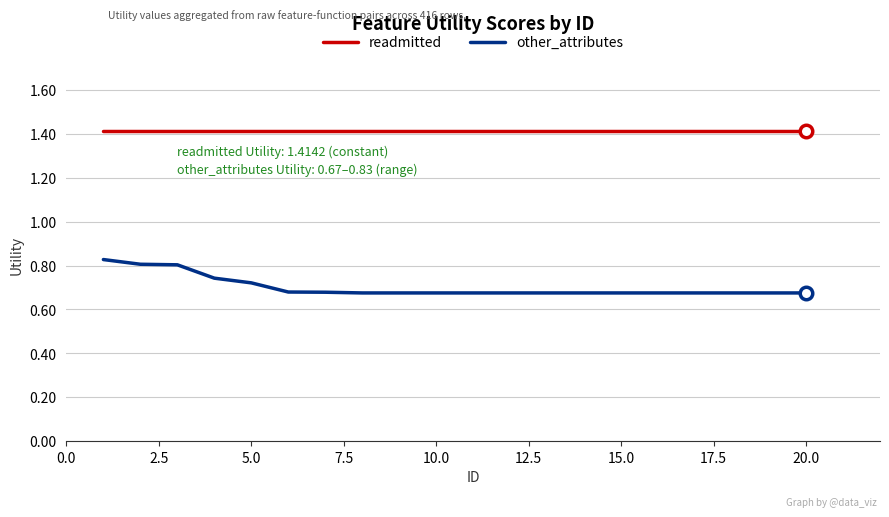

What is the difference between the second highest and minimum values in the other_attributes series?

0.1